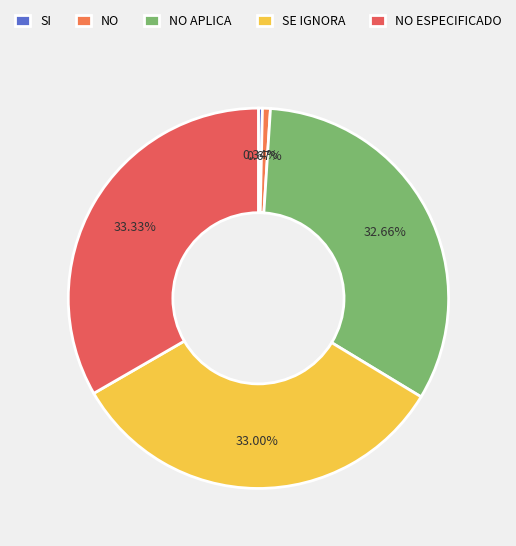

What portion of the pie excludes NO ESPECIFICADO?

66.7%